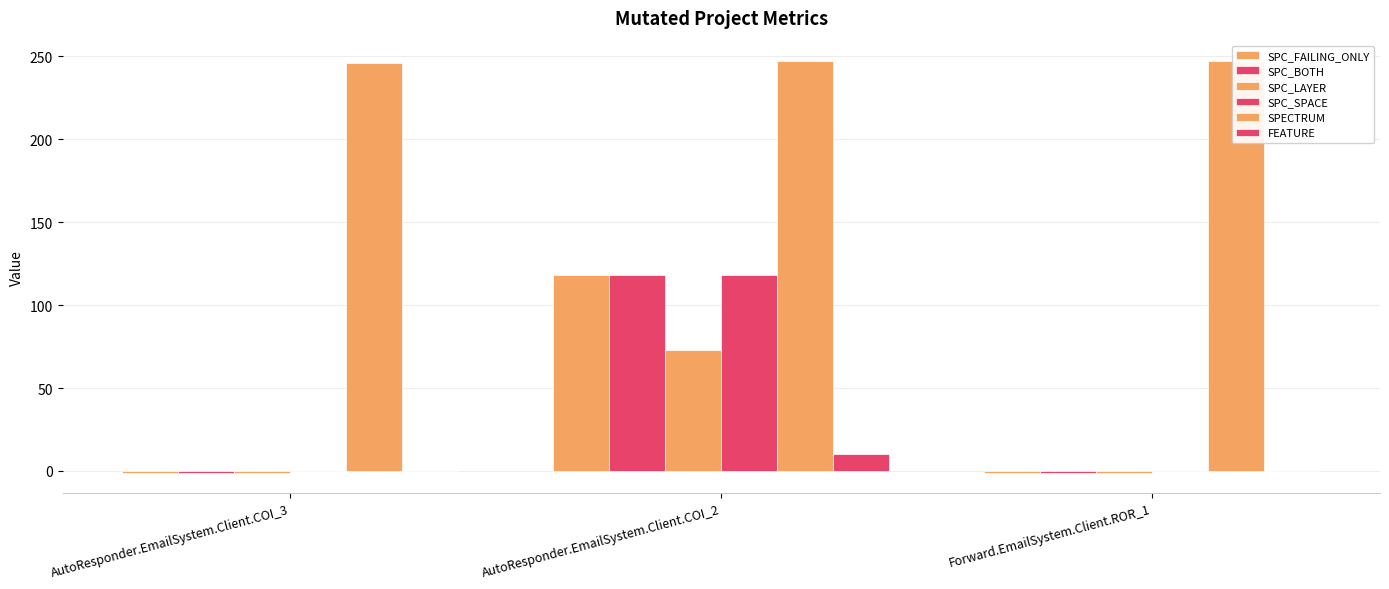

What is the minimum value shown in the chart?

-1